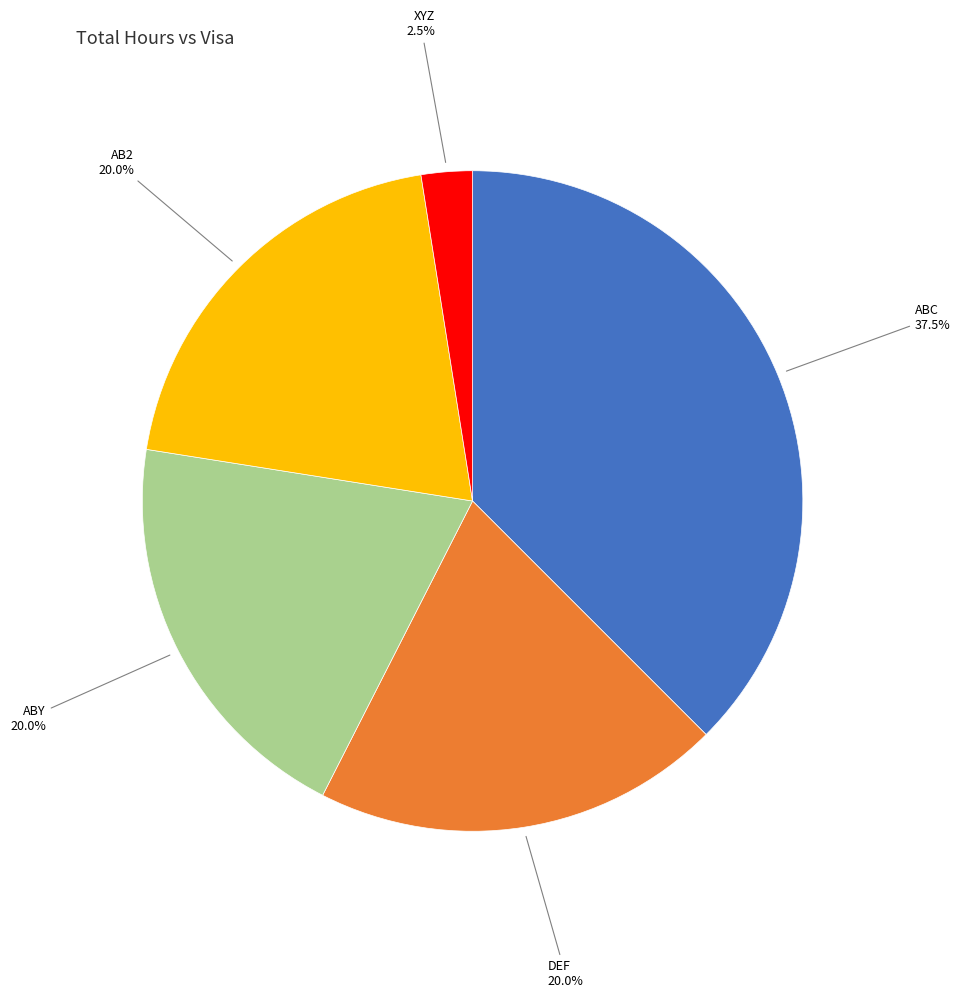

Does any single category account for the majority?

No